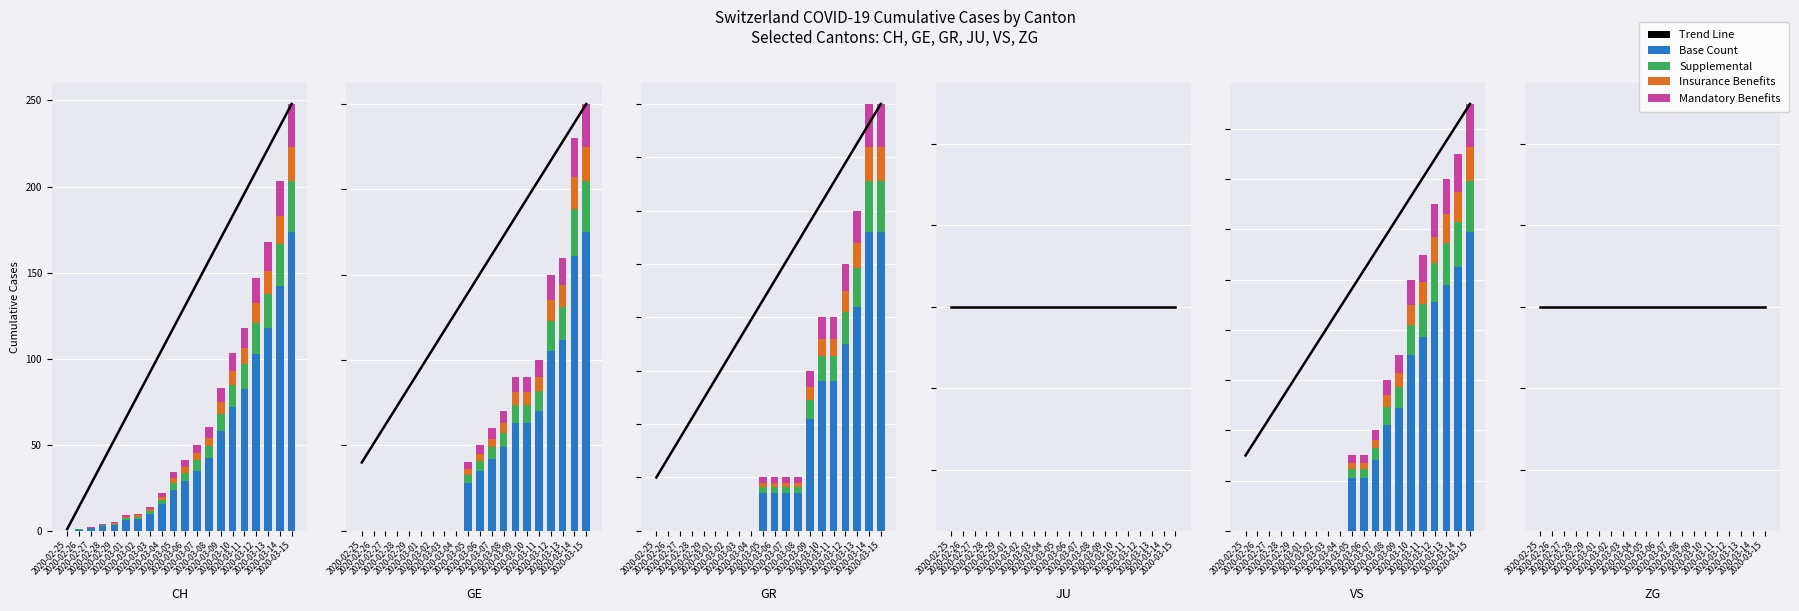

What is the approximate value of GR at 2020-03-12?

3.5